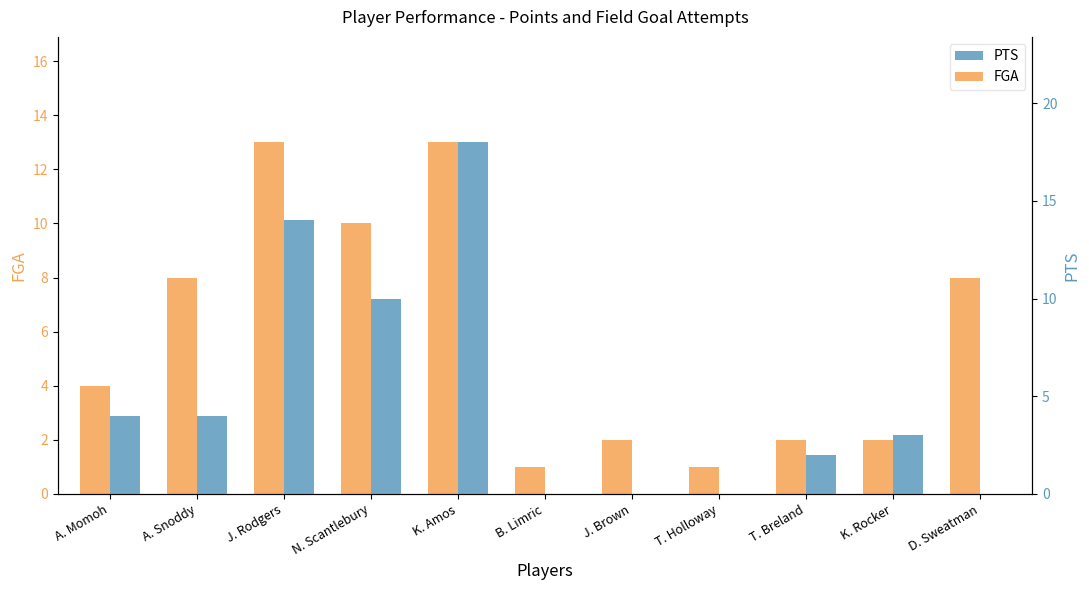

Which category has the lowest value in the FGA series?

B. Limric